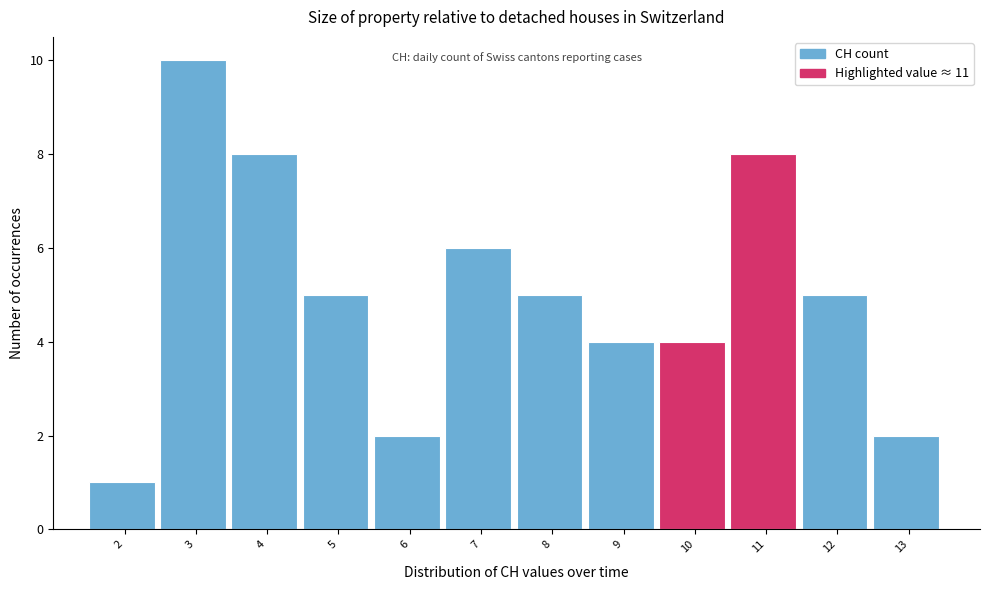

Reading left to right, transcribe all the data shown in this chart.

2=1	3=10	4=8	5=5	6=2	7=6	8=5	9=4	10=4	11=8	12=5	13=2